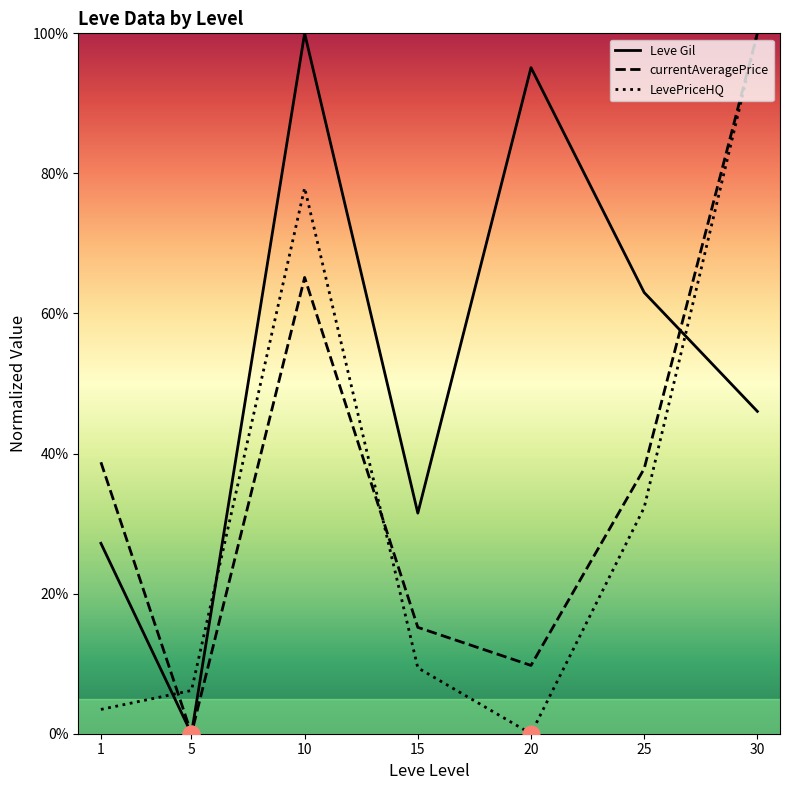

What is the maximum value for currentAveragePrice?

100.0